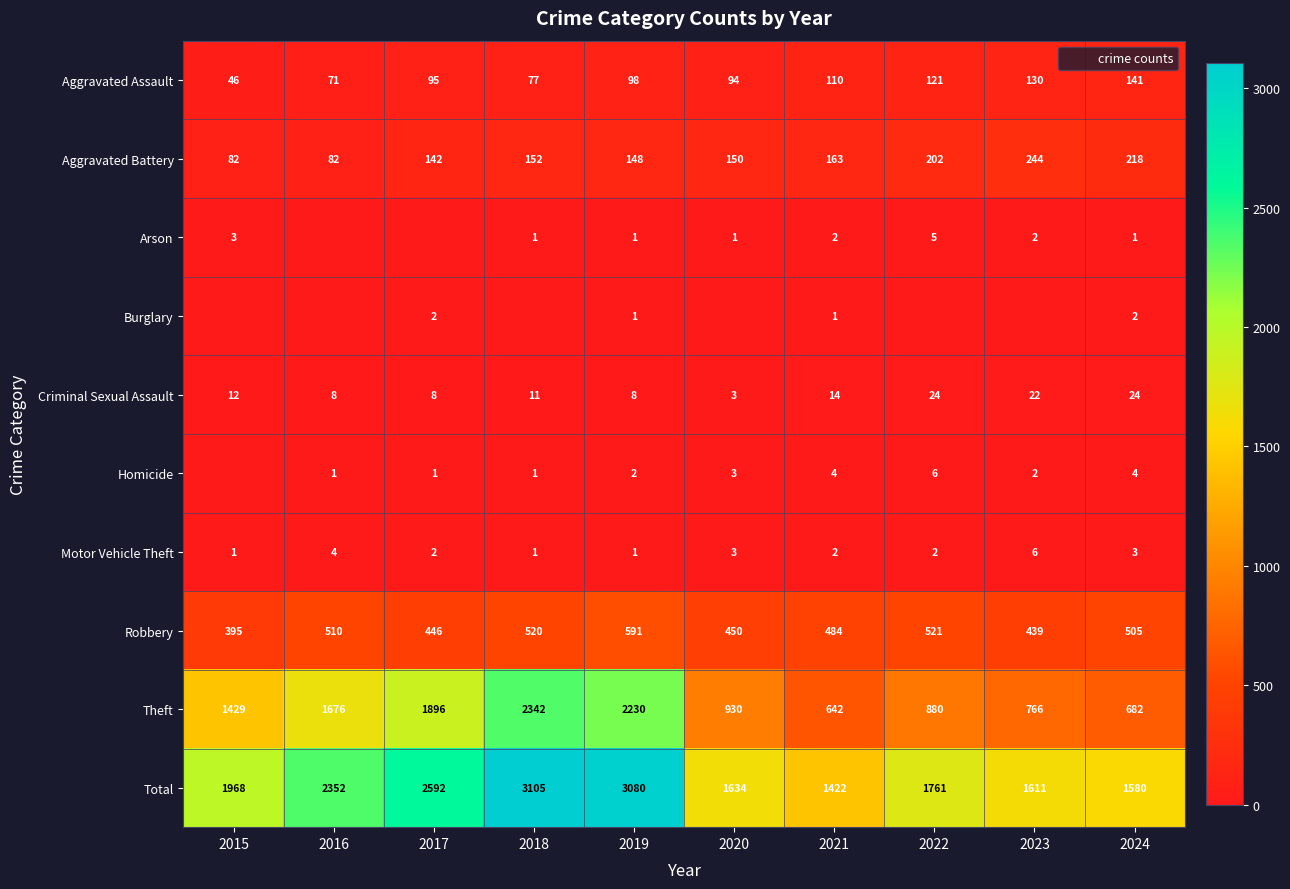

Where does the Aggravated Battery series first go above 152?

2021